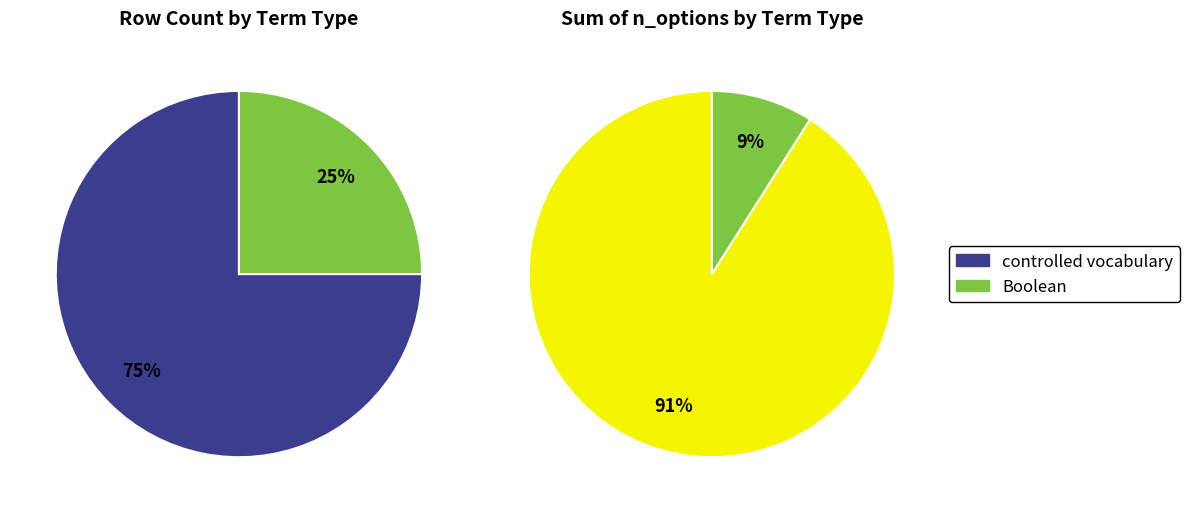

Rank the categories by value from highest to lowest.

controlled vocabulary, Boolean